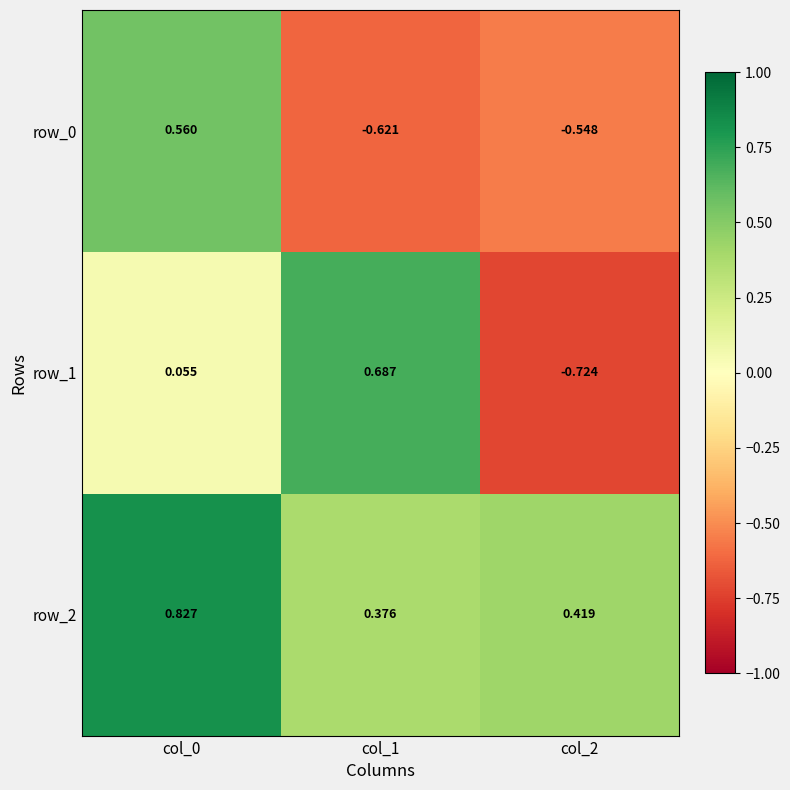

Which series has the largest total across all categories?

row_2